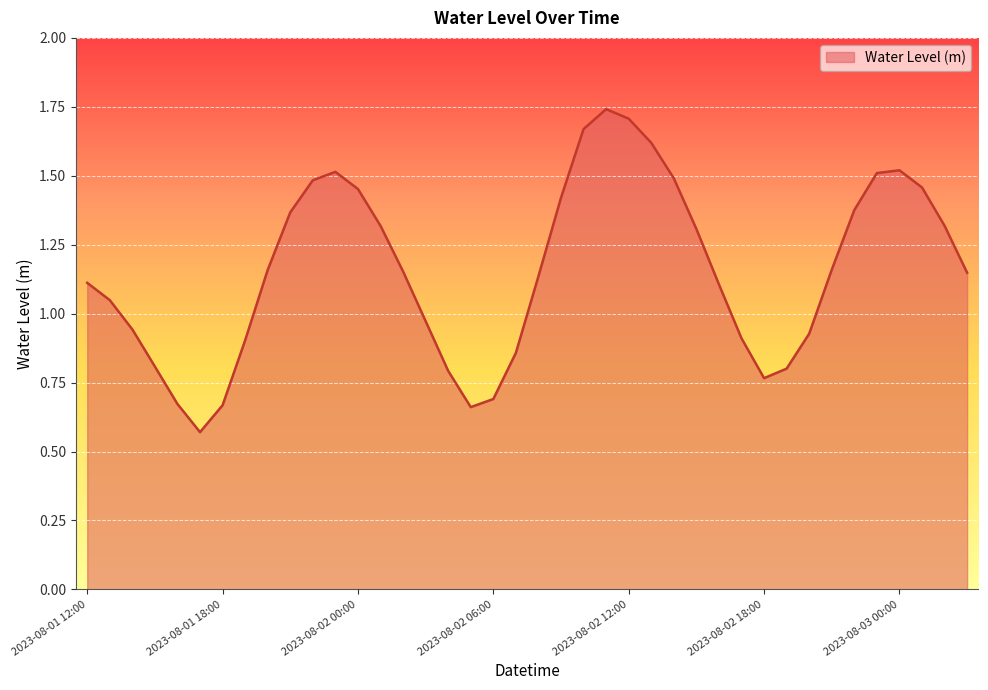

How many series are shown in this chart?

1